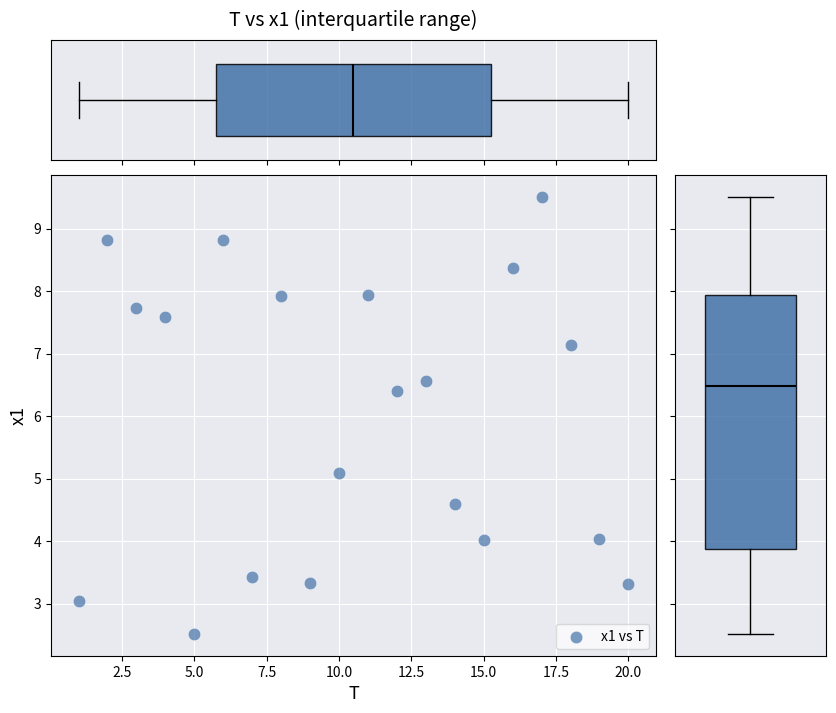

What Y value in the scatter plot is closest to 6?

6.4